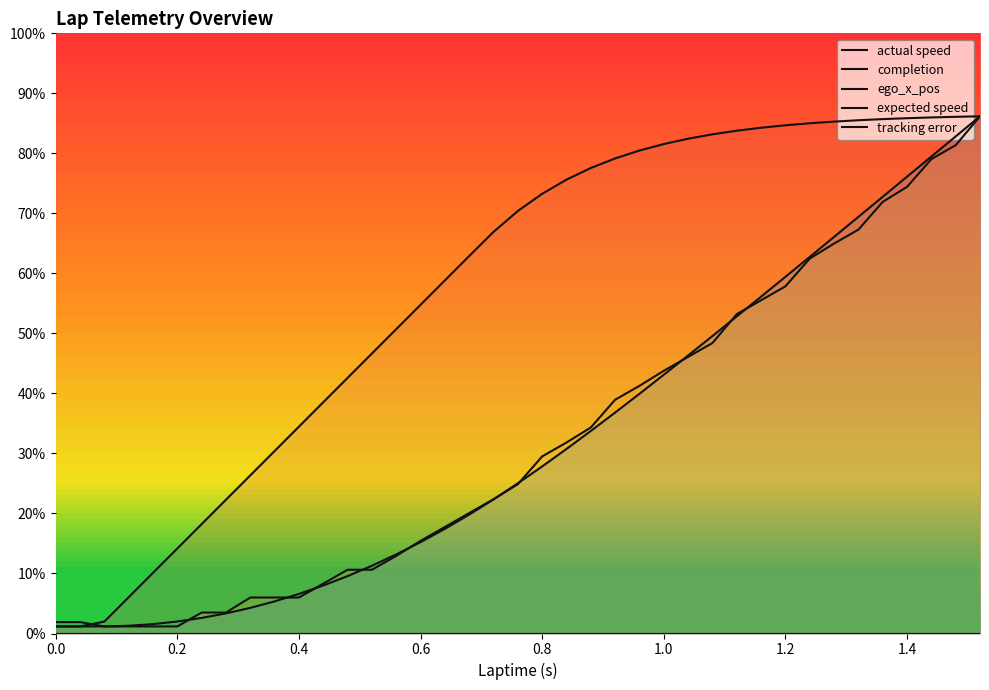

The value of actual speed at 1.4 is 9.6. True or false?

False